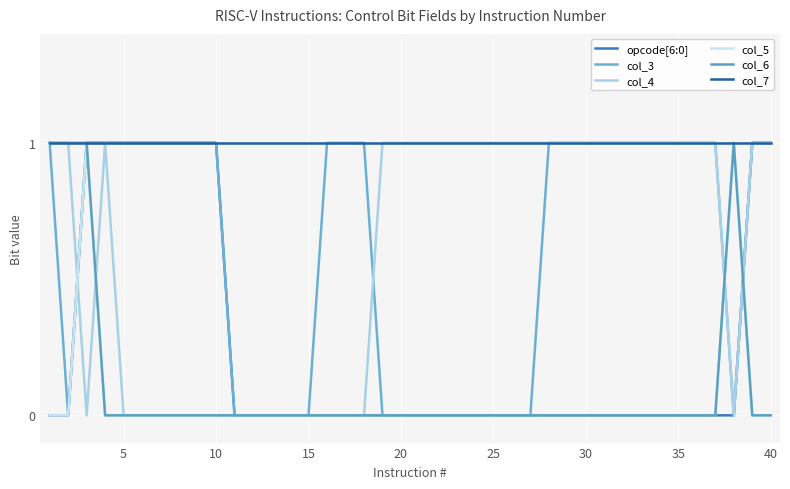

After their last crossing, which series has the higher values: col_6 or opcode[6:0]?

opcode[6:0]